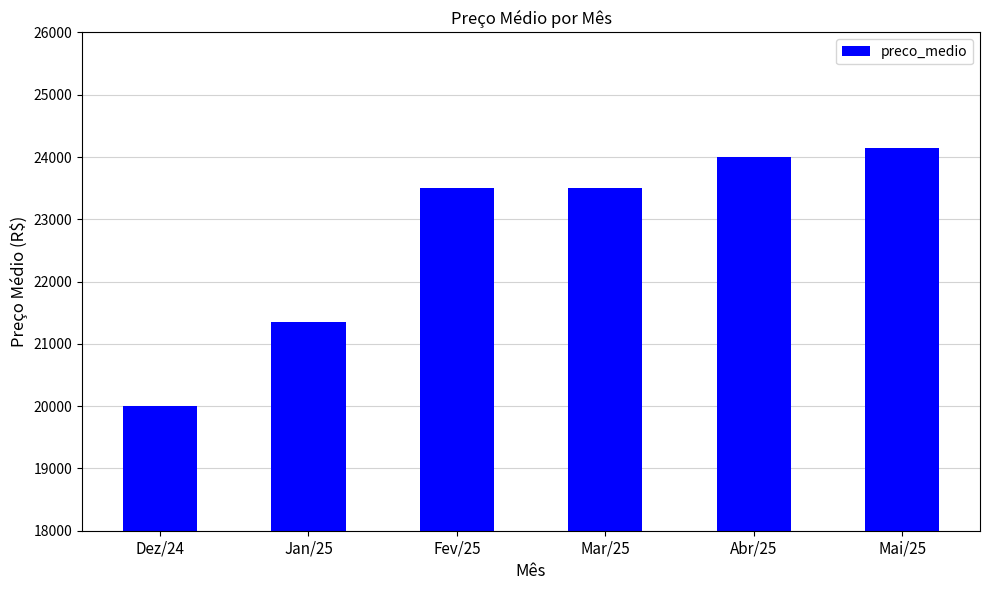

What position from the right is Abr/25?

2